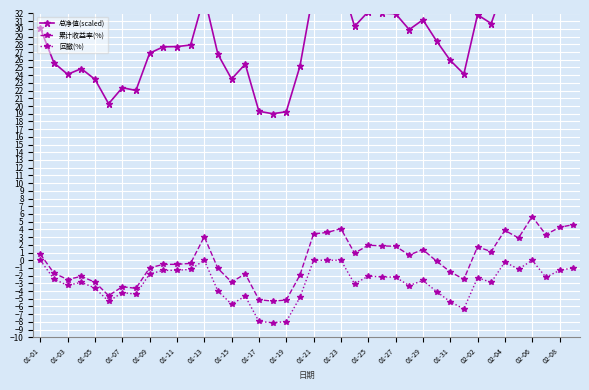

Reading left to right, transcribe all the data shown in this chart.

总净值(scaled): 30.1	25.6	24.1	24.8	23.5	20.3	22.4	22.0	26.9	27.7	27.7	27.9	34.2	26.7	23.5	25.4	19.3	19.0	19.3	25.1	34.9	35.2	36.2	30.3	32.2	32.1	32.0	29.9	31.2	28.4	25.9	24.2	31.8	30.7	35.7	33.9	39.0	34.7	36.4	37.1
累计收益率(%): 0.8	-1.7	-2.5	-2.1	-2.9	-4.6	-3.4	-3.6	-1.0	-0.5	-0.5	-0.4	3.0	-1.1	-2.8	-1.8	-5.1	-5.3	-5.2	-1.9	3.4	3.6	4.1	0.9	1.9	1.9	1.8	0.7	1.4	-0.1	-1.5	-2.5	1.7	1.1	3.9	2.9	5.7	3.3	4.3	4.6
回撤(%): 0.0	-2.5	-3.3	-2.9	-3.6	-5.3	-4.2	-4.4	-1.8	-1.3	-1.3	-1.2	0.0	-4.0	-5.7	-4.7	-7.9	-8.1	-8.0	-4.8	0.0	0.0	0.0	-3.1	-2.1	-2.2	-2.2	-3.3	-2.6	-4.1	-5.4	-6.3	-2.3	-2.9	-0.2	-1.2	0.0	-2.2	-1.3	-1.0